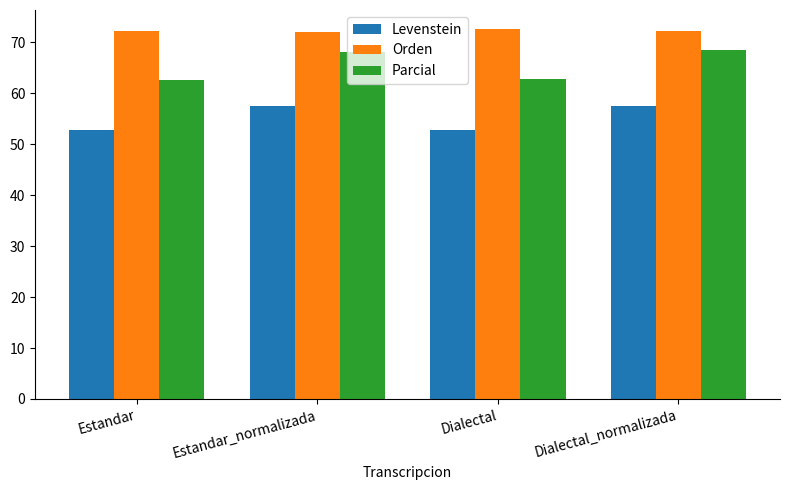

How many categories are shown in the chart?

4